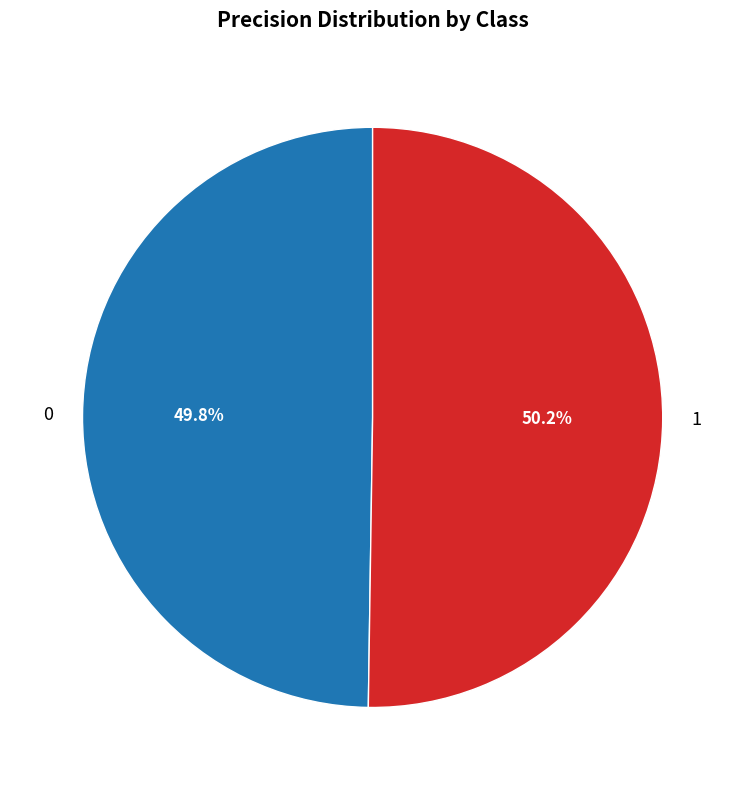

Do 1 and 0 together represent more than half of the pie?

Yes